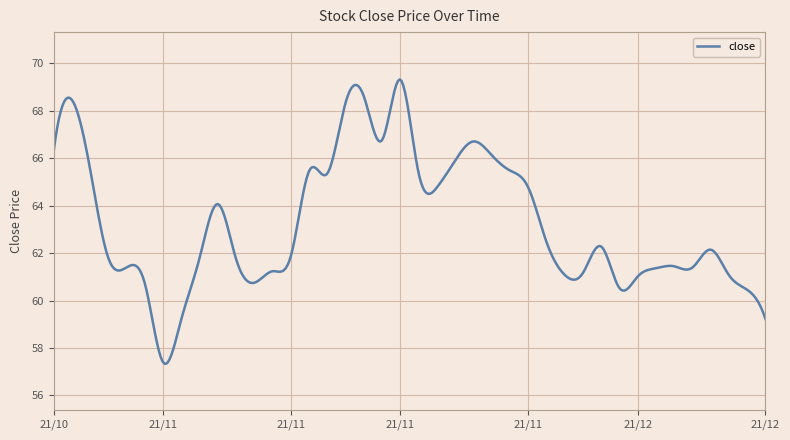

What is the difference between the maximum and minimum values?

12.0